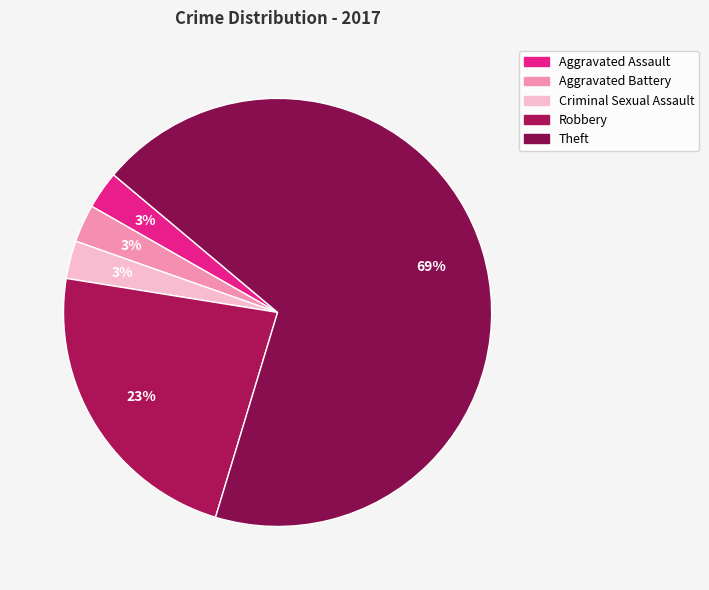

Count the number of slices in the pie.

5